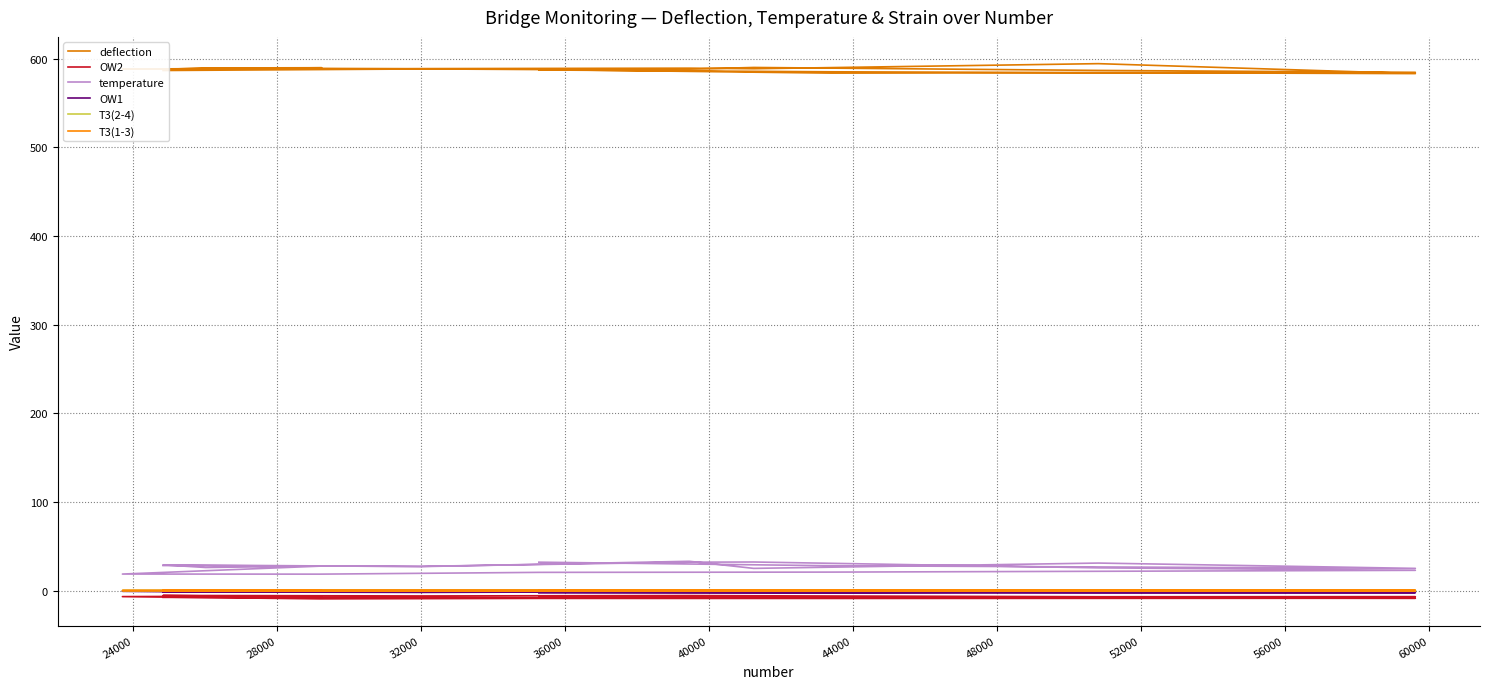

How many series are shown in this chart?

6